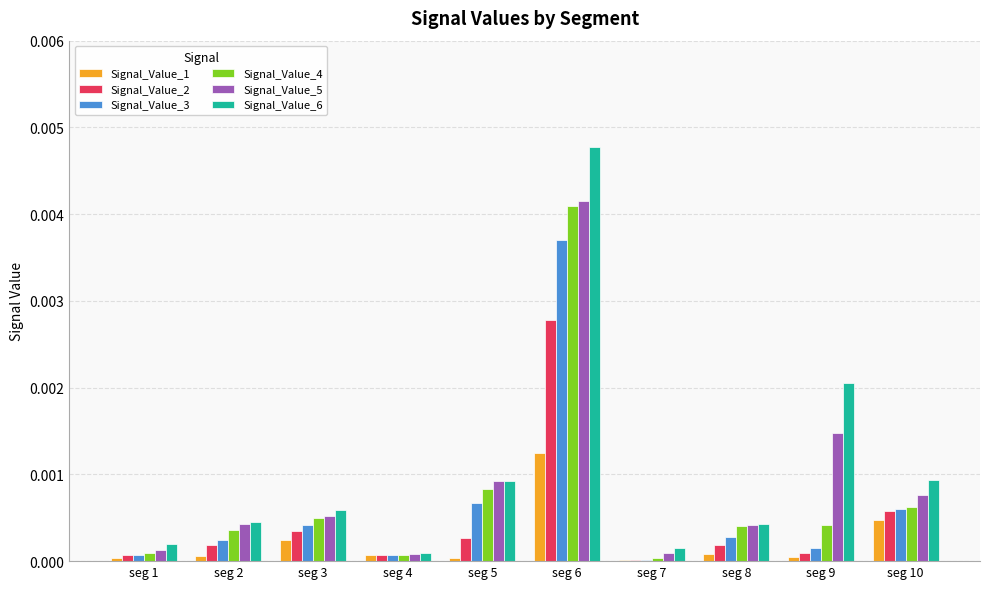

Is the value of Signal_Value_2 at seg 2 greater than the value of Signal_Value_3 at seg 4?

Yes